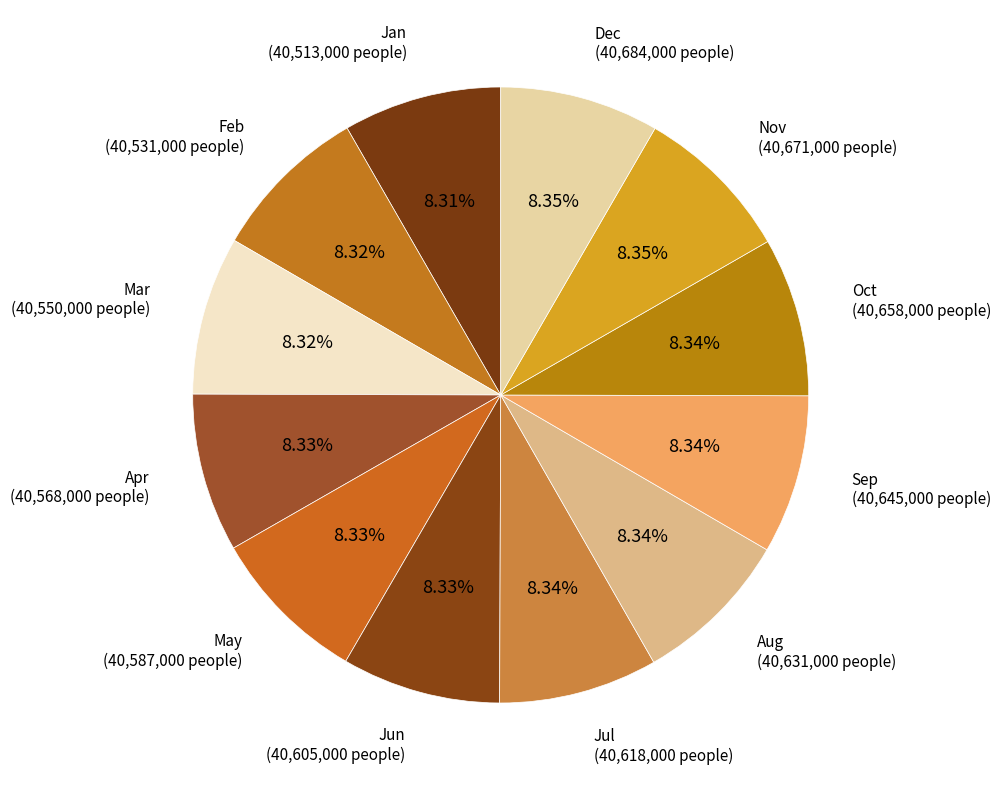

Rank the categories by value from lowest to highest.

Jan, Feb, Mar, Apr, May, Jun, Jul, Aug, Sep, Oct, Nov, Dec